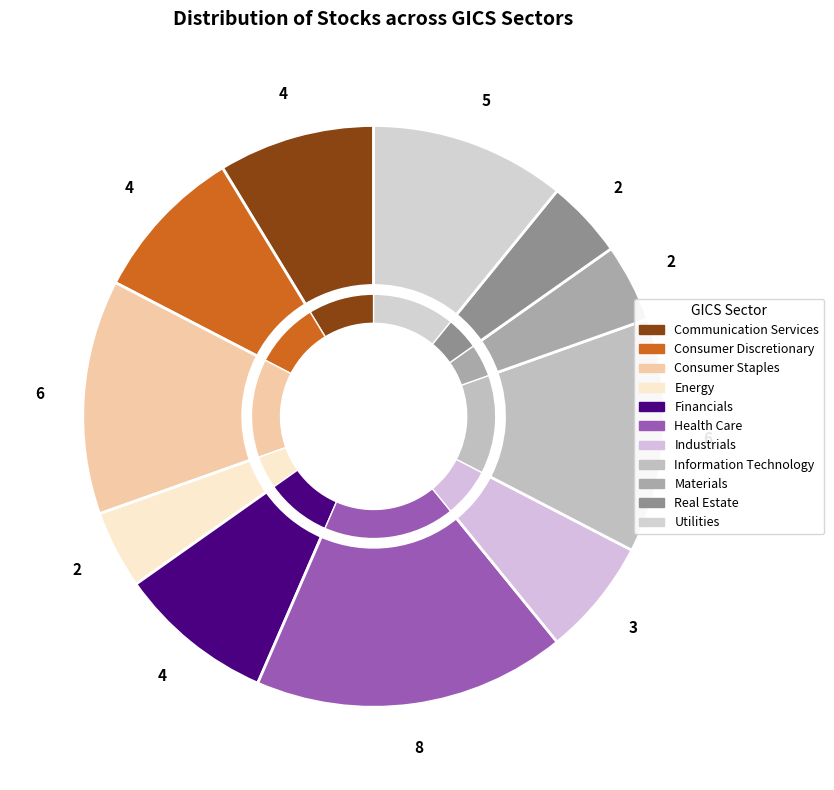

What portion of the pie excludes Industrials?

93.6%